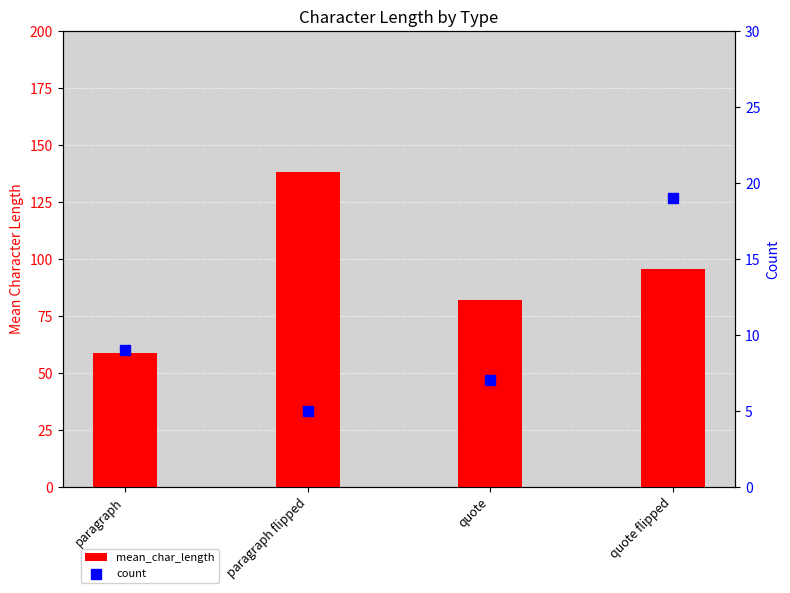

Which series has the largest total across all categories?

mean_char_length